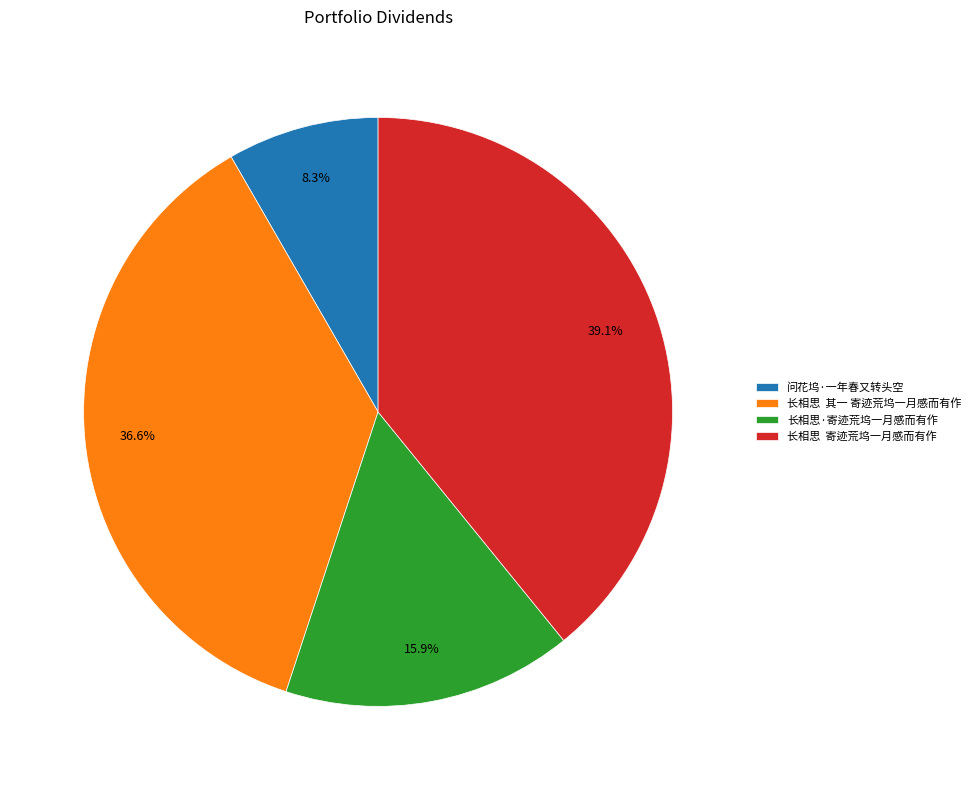

Is 问花坞·一年春又转头空 the majority of the pie?

No